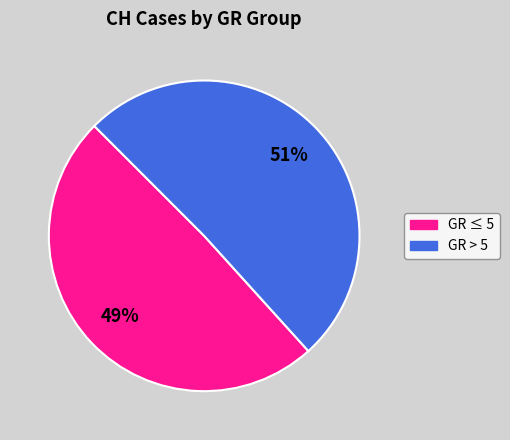

To the nearest percent, what is the difference between the largest and smallest slice percentages?

2%